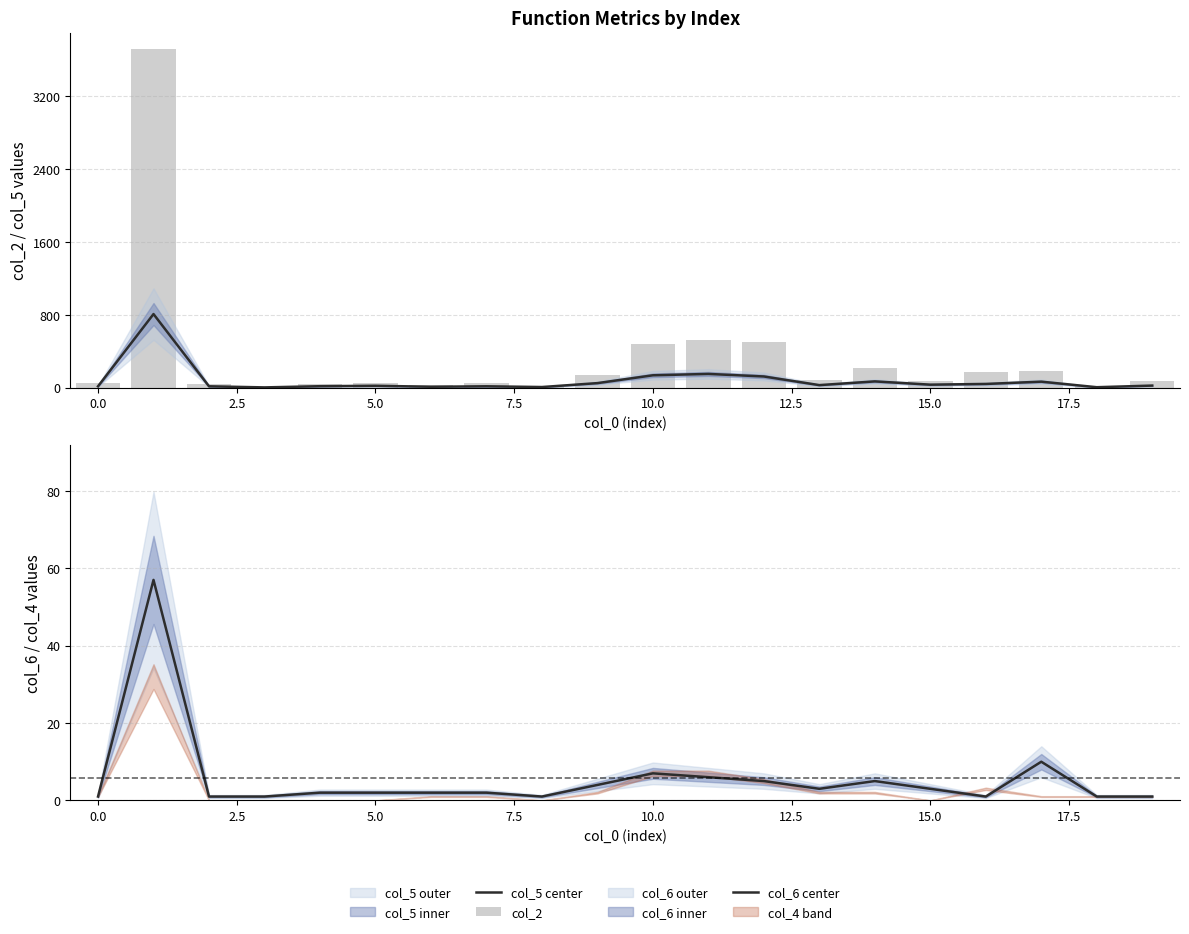

What is the average value of the col_6 center series?

6